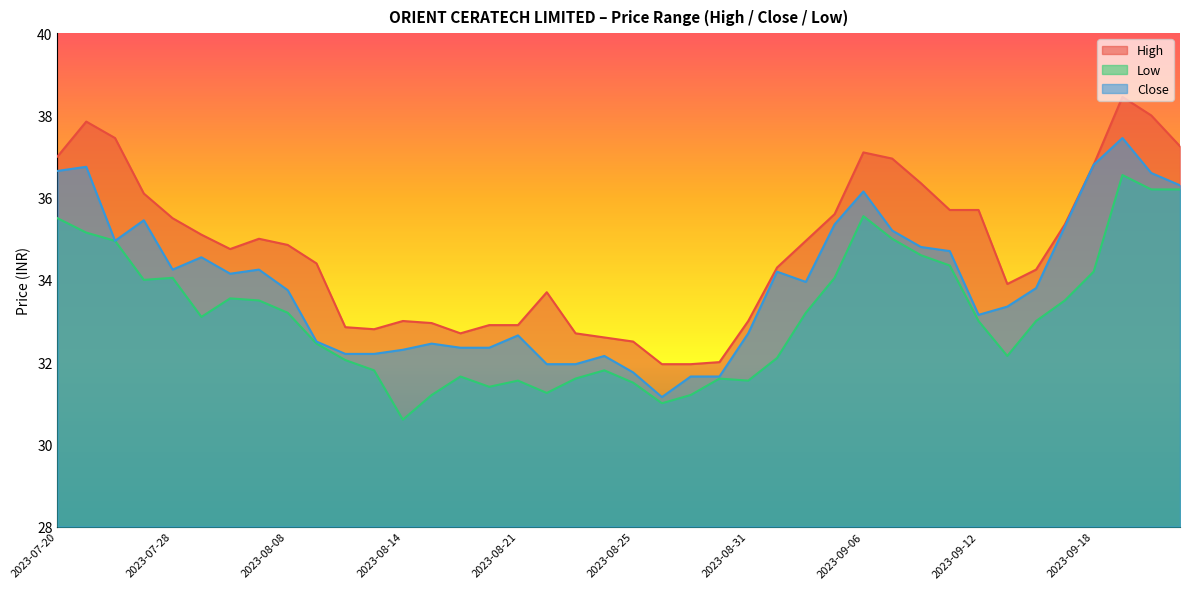

True or false: Close and Low cross at least once.

False